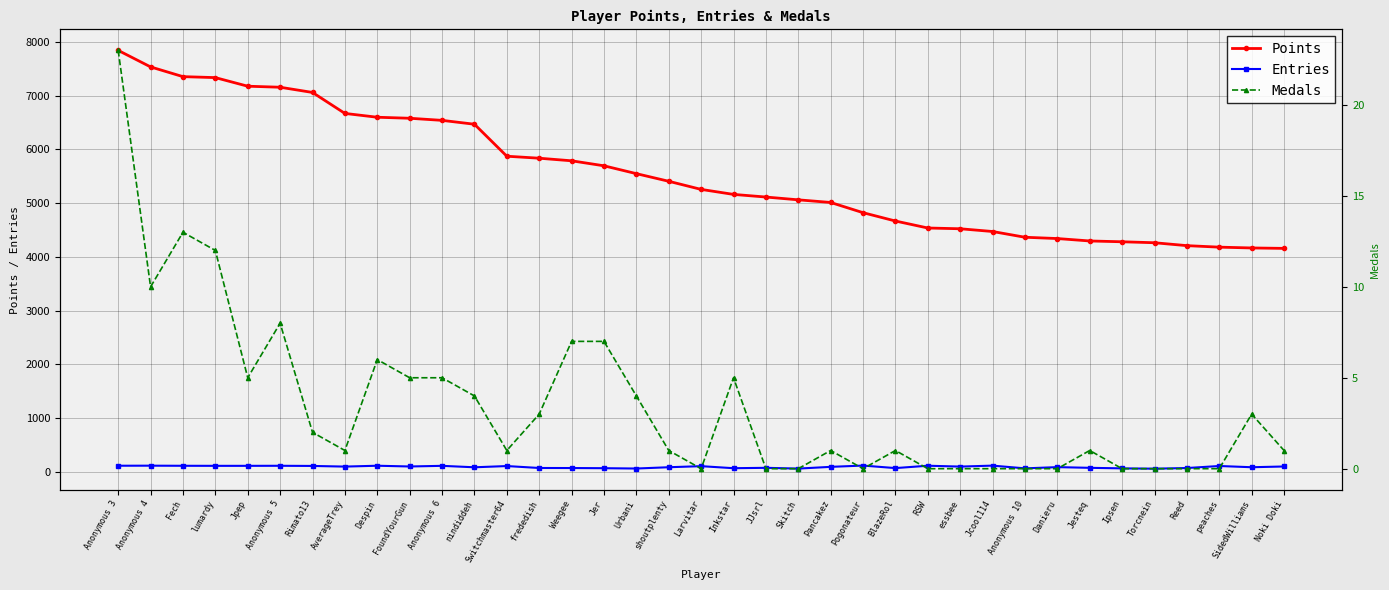

At which category is the sum across all series the highest?

Anonymous 3